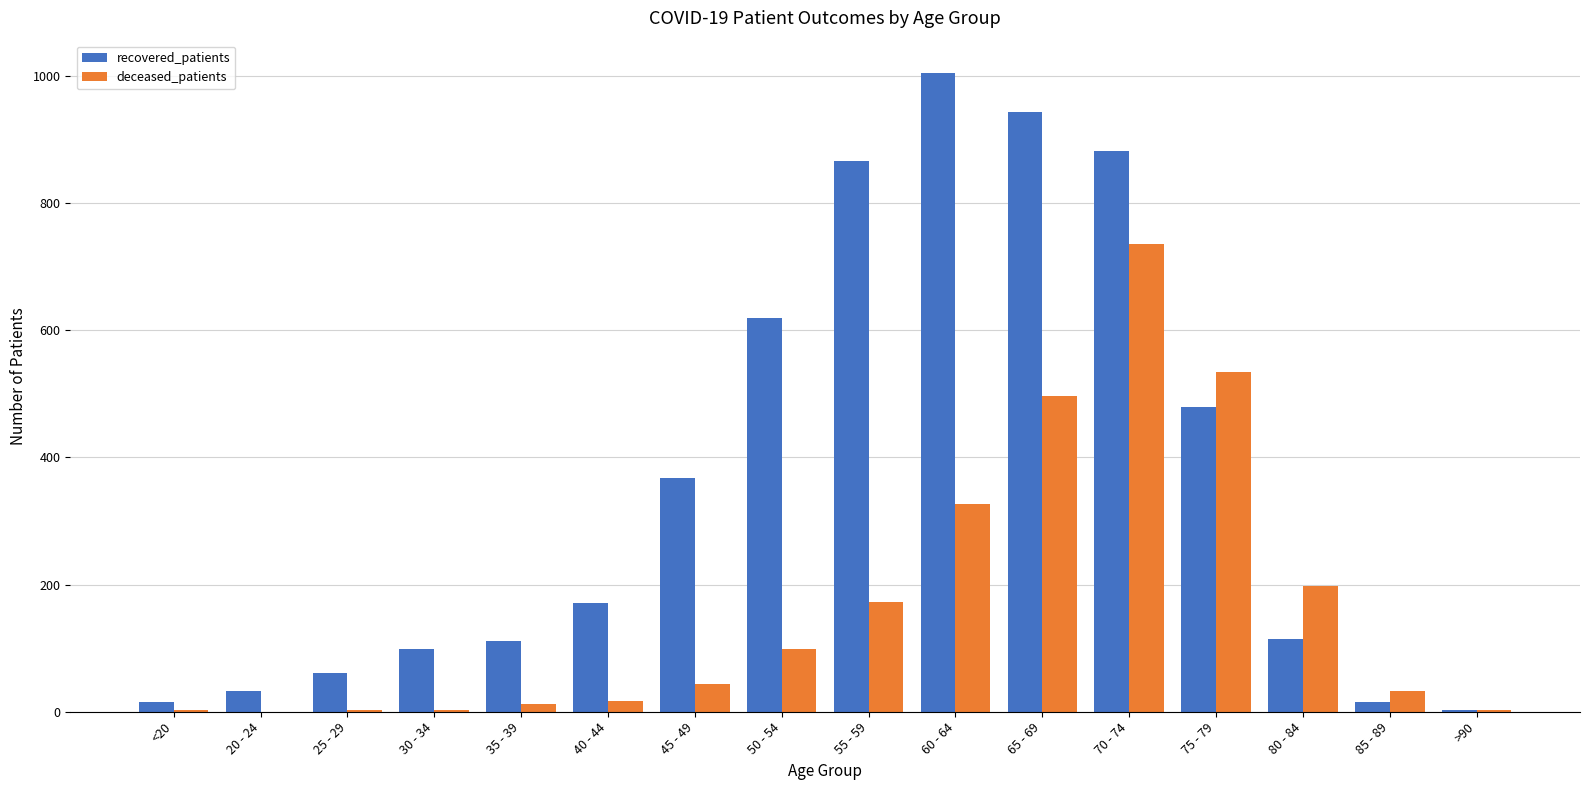

Which category has the highest value in the deceased_patients series?

70 - 74